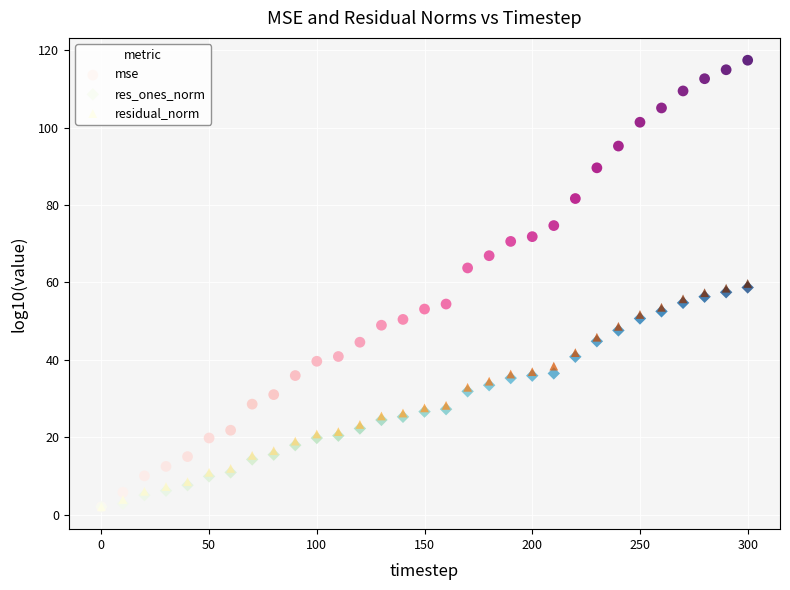

What are all the series names shown in the legend?

mse, res_ones_norm, residual_norm